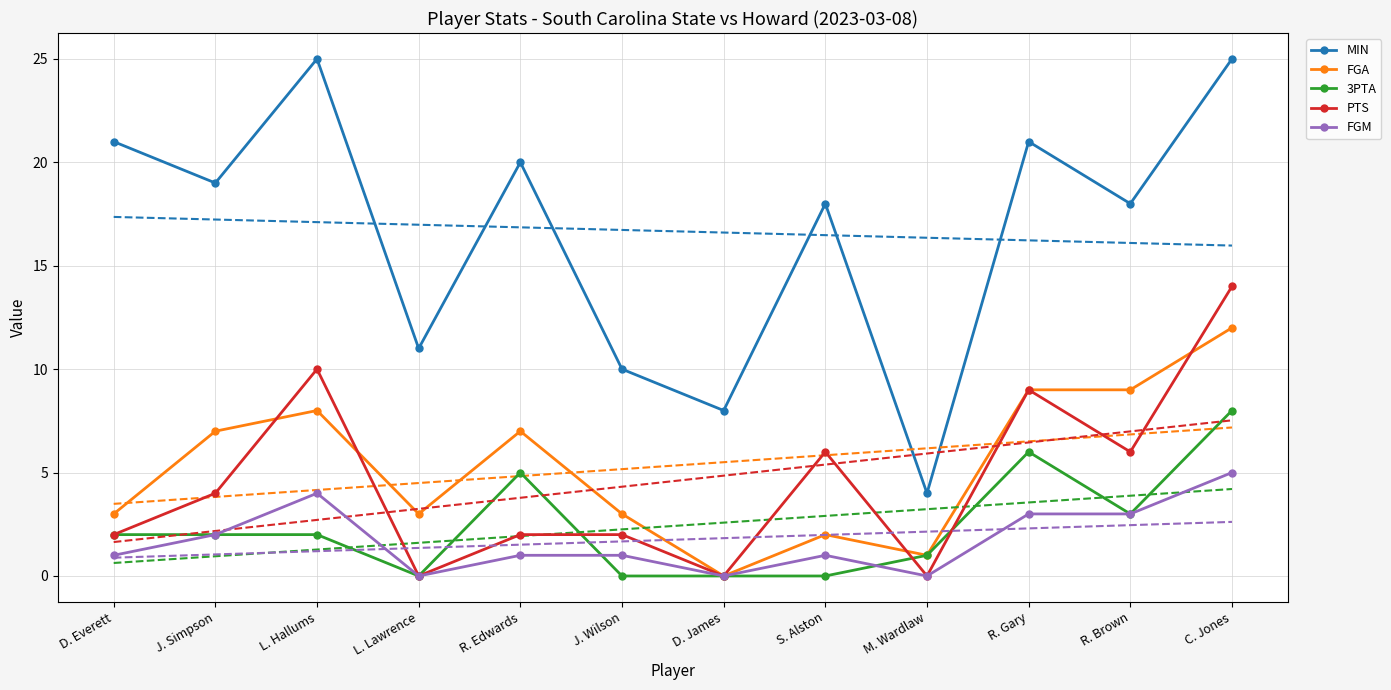

Reading left to right, what are all the values shown in this chart?

MIN: 21	19	25	11	20	10	8	18	4	21	18	25
FGA: 3	7	8	3	7	3	0	2	1	9	9	12
3PTA: 2	2	2	0	5	0	0	0	1	6	3	8
PTS: 2	4	10	0	2	2	0	6	0	9	6	14
FGM: 1	2	4	0	1	1	0	1	0	3	3	5